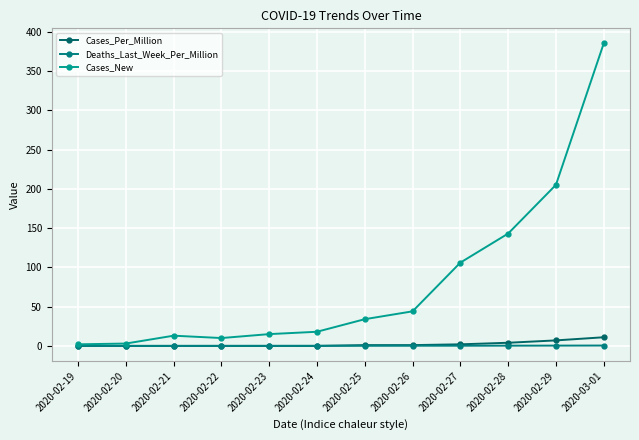

At how many categories does at least one series exceed 330?

1